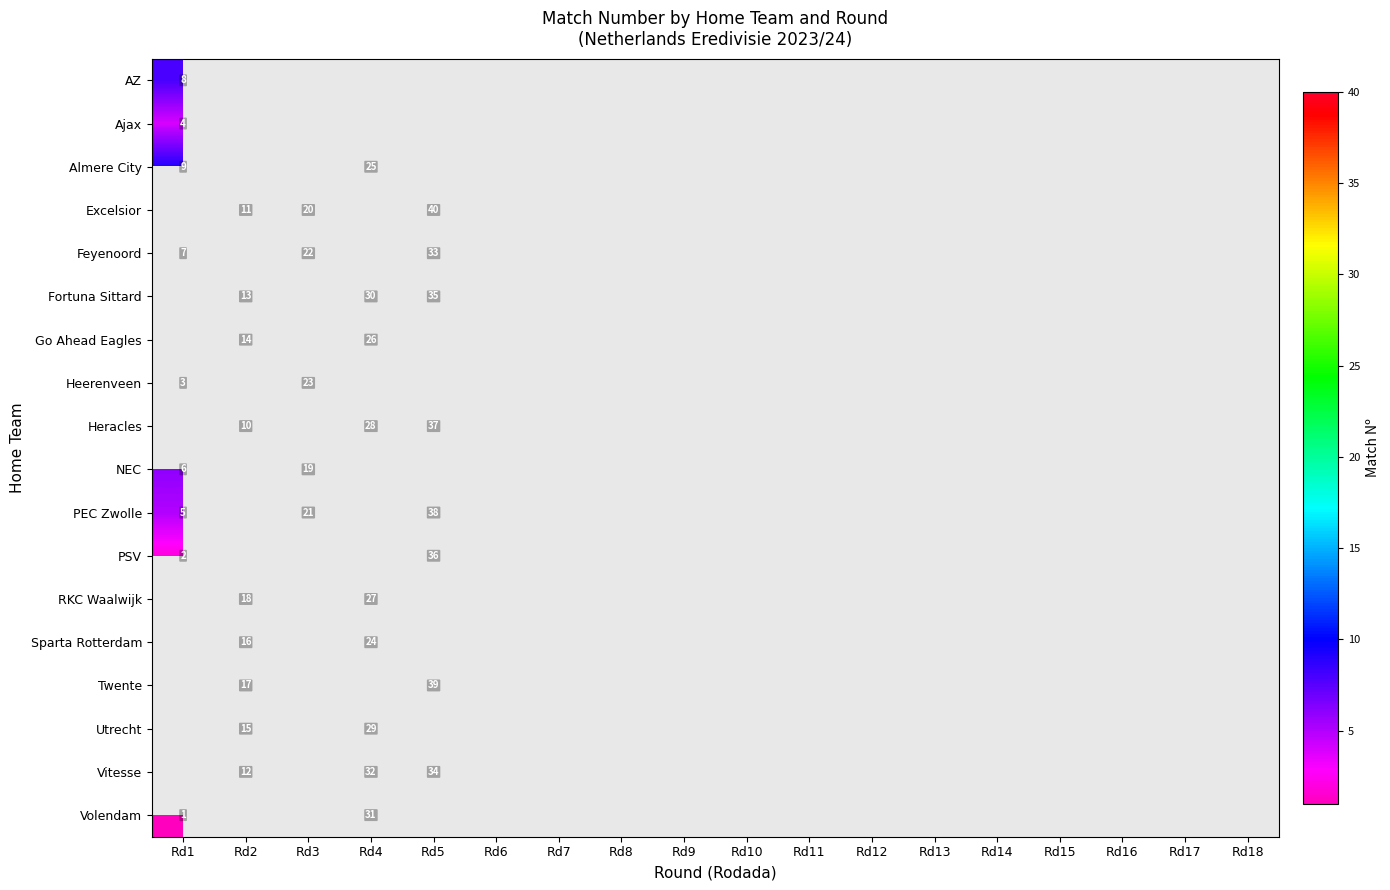

What is the smallest value displayed?

1.0